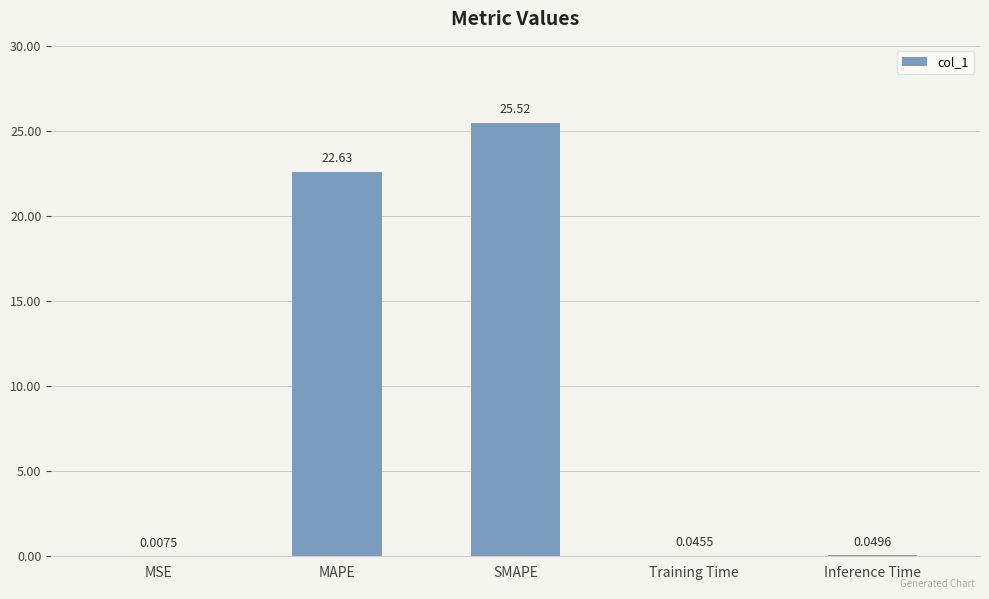

What is the sum of the values at Inference Time and SMAPE?

25.6